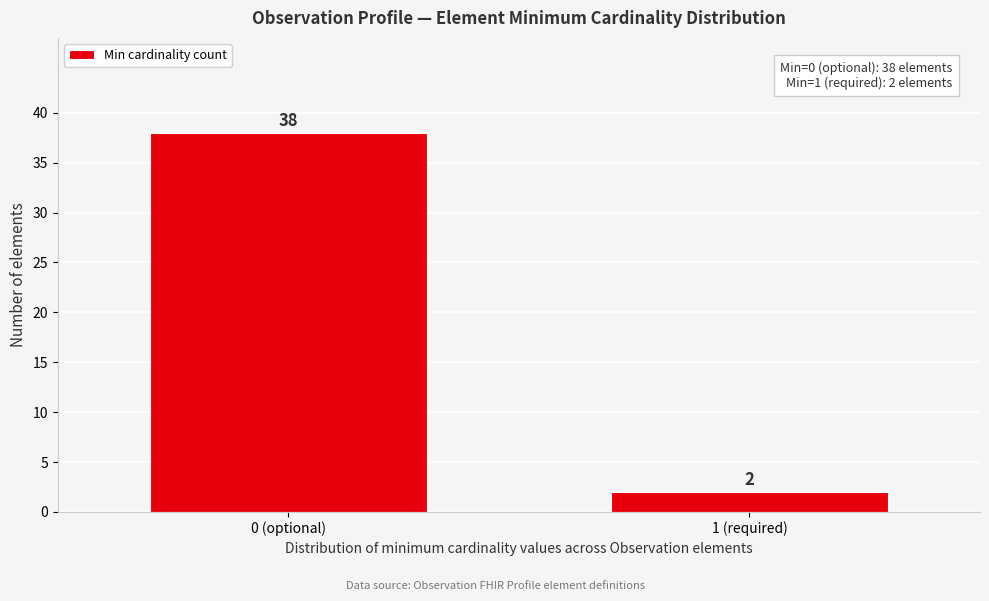

Reading left to right, transcribe all the data shown in this chart.

38	2